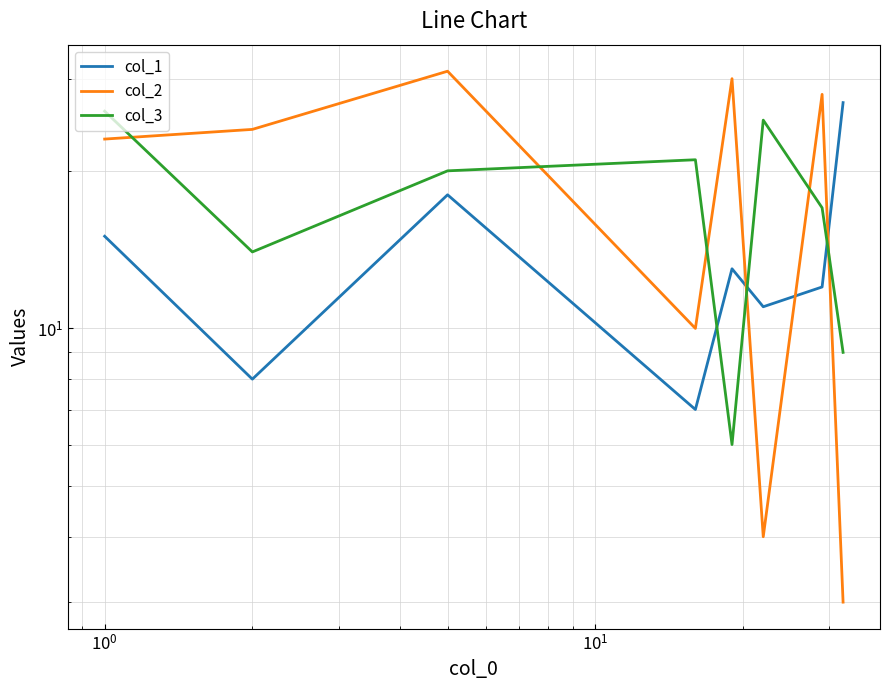

How many intersections are there between col_3 and col_2?

6